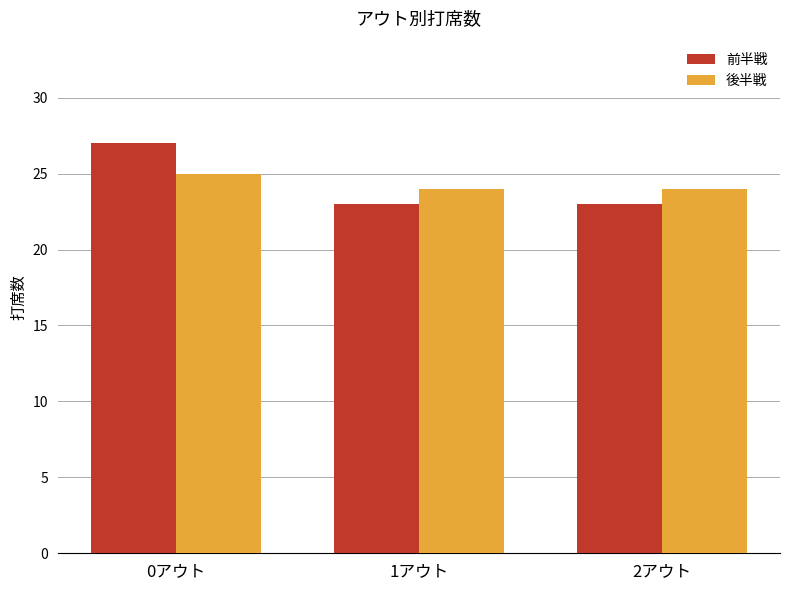

Reading left to right, extract all data points from this chart.

前半戦: 27	23	23
後半戦: 25	24	24